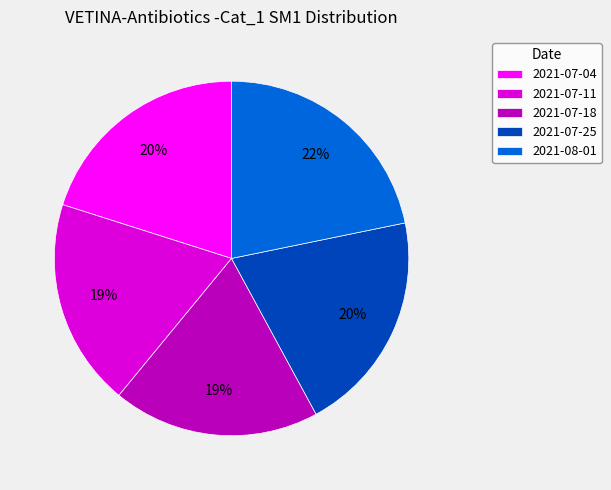

Do 2021-07-25 and 2021-07-11 together represent more than half of the pie?

No